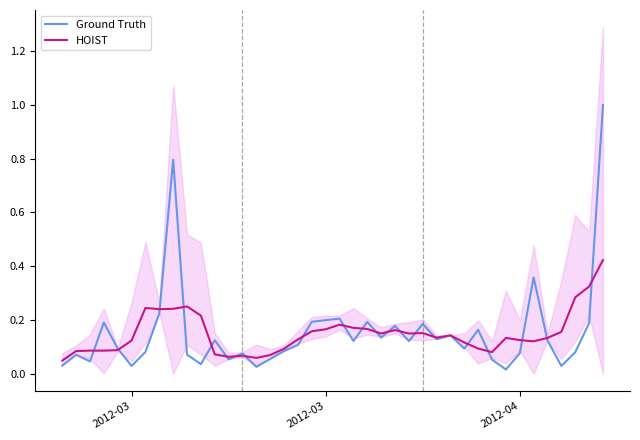

The Ground Truth series shows 0.1 at 20. True or false?

False